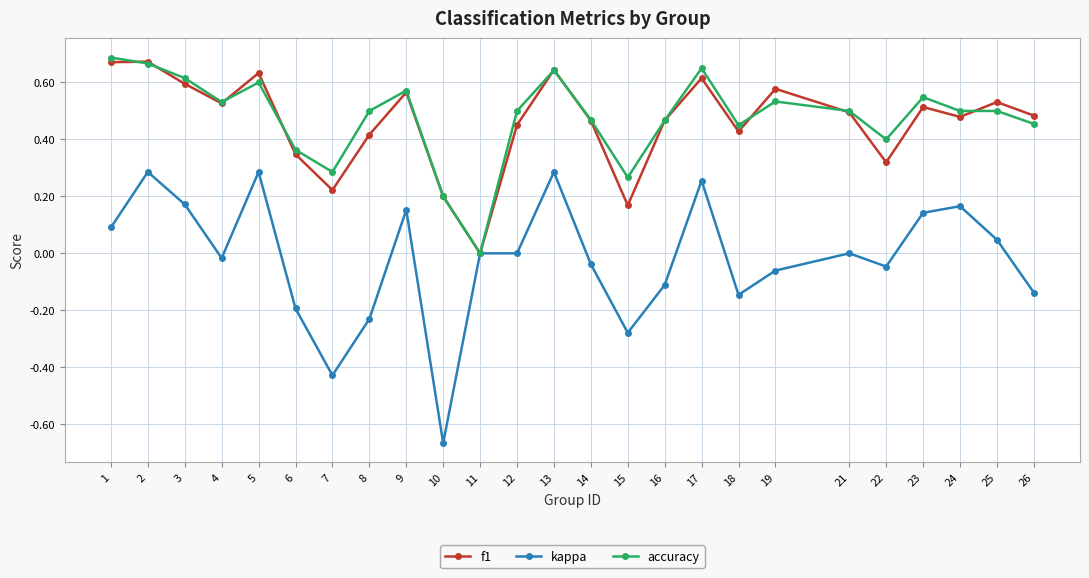

At which category does kappa reach its first local valley?

4